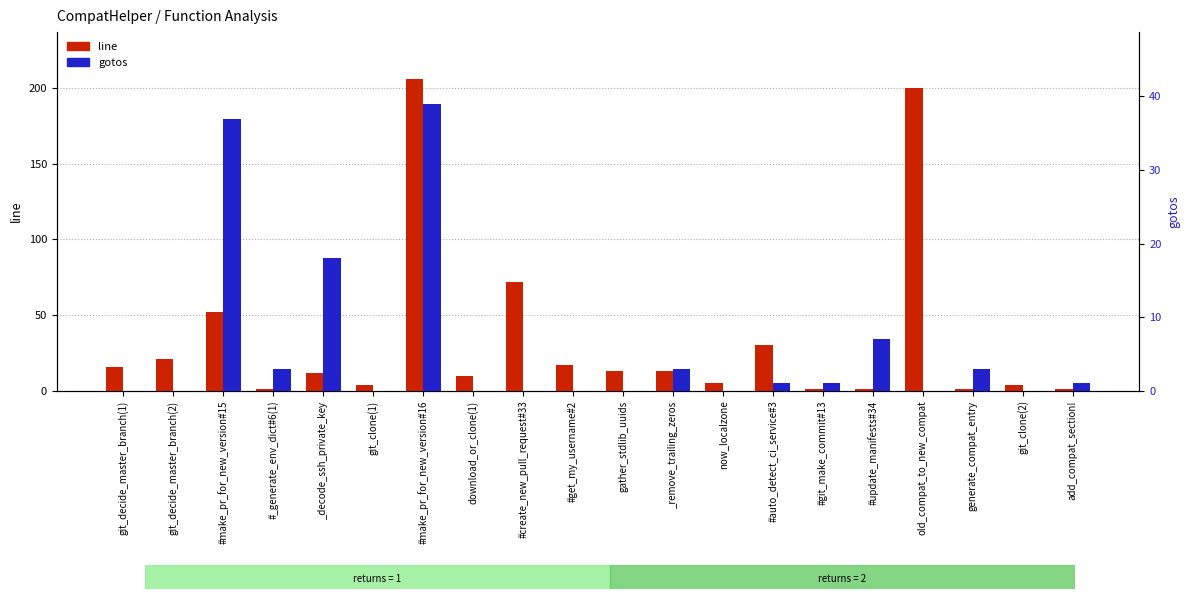

At which label is gotos closest to 19?

_decode_ssh_private_key